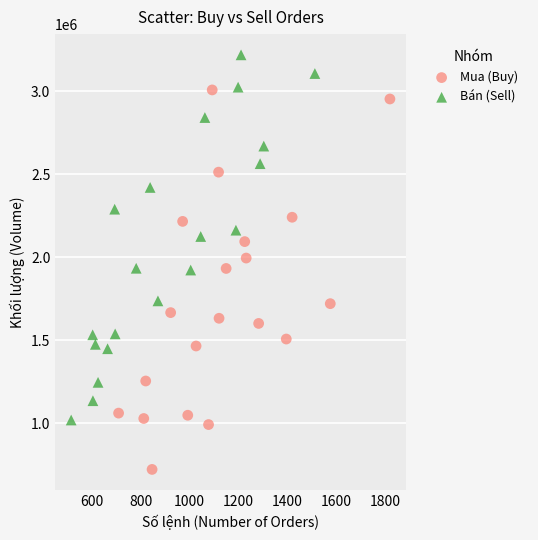

Which series has the largest Y range (max minus min)?

Mua (Buy)